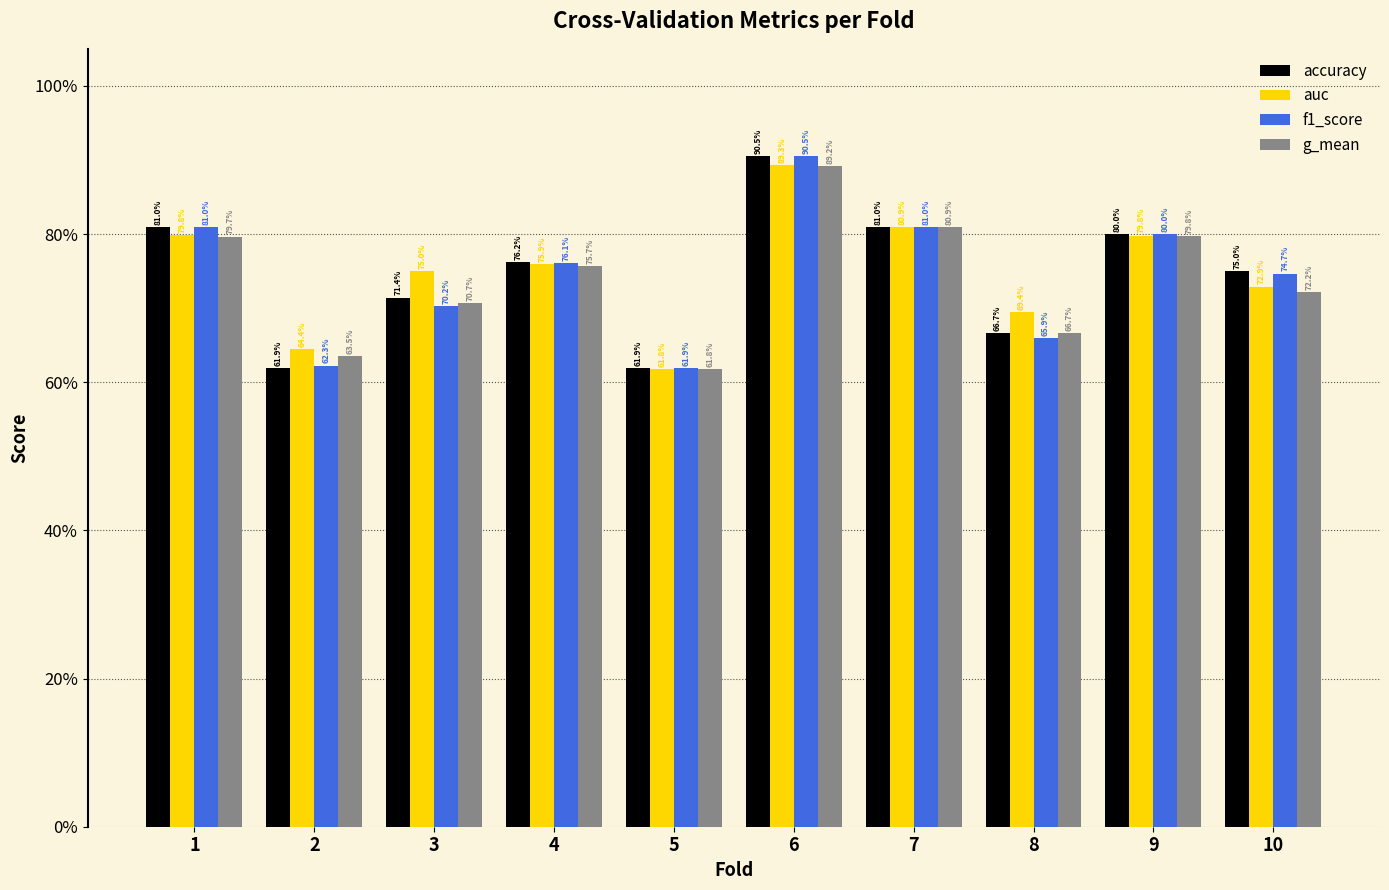

At which label does accuracy reach its minimum?

2